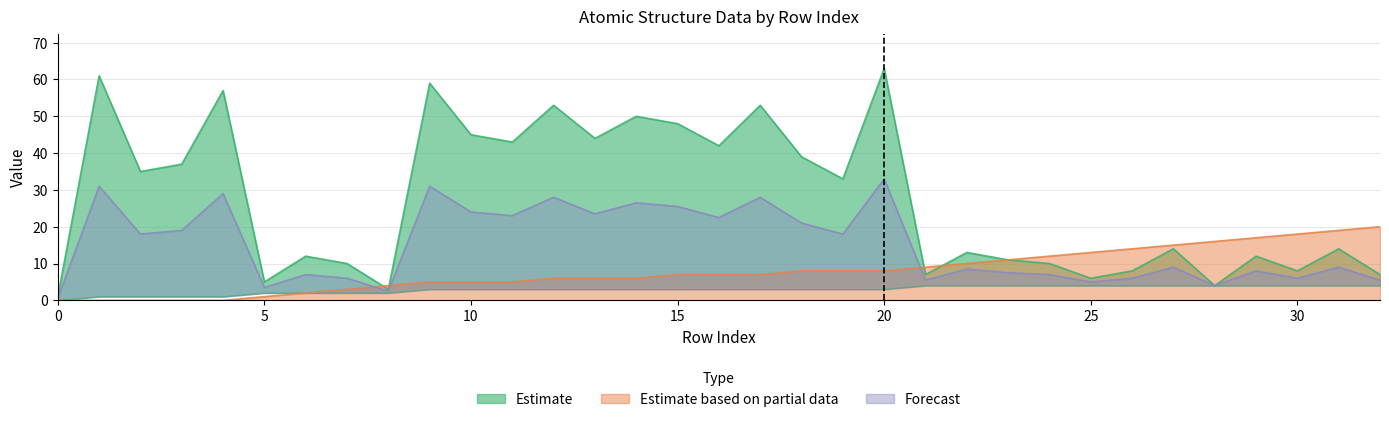

The value of neighbor_num at 10 is 5. True or false?

False